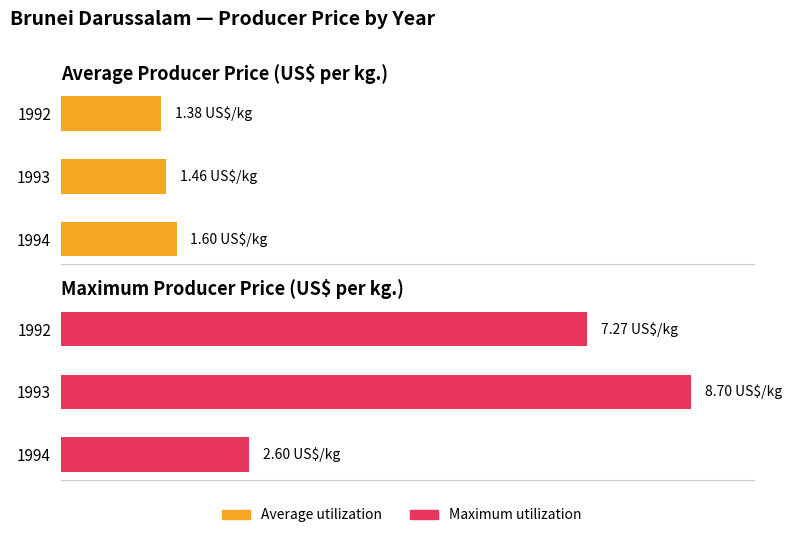

What is the approximate value at 1994?

2.6